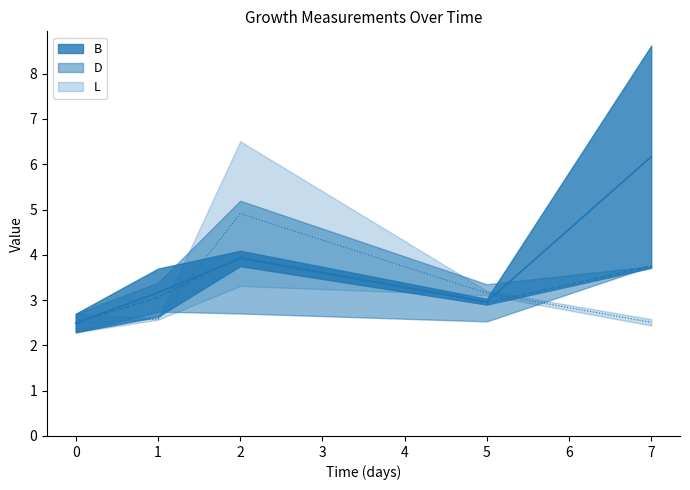

Is it true that L equals 2.5 at 0?

True